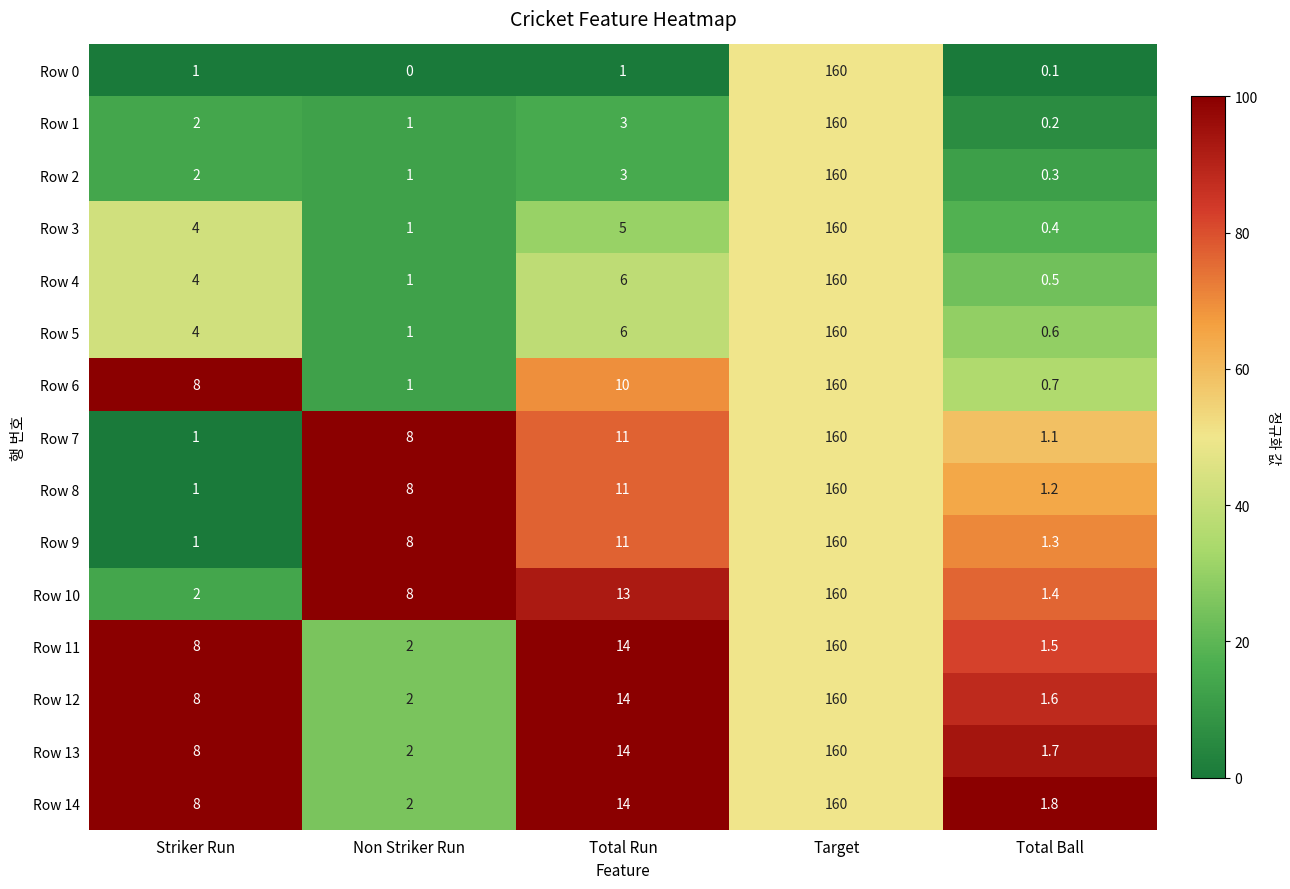

What is the difference between the Row 8 values at Total Run and Striker Run?

10.0